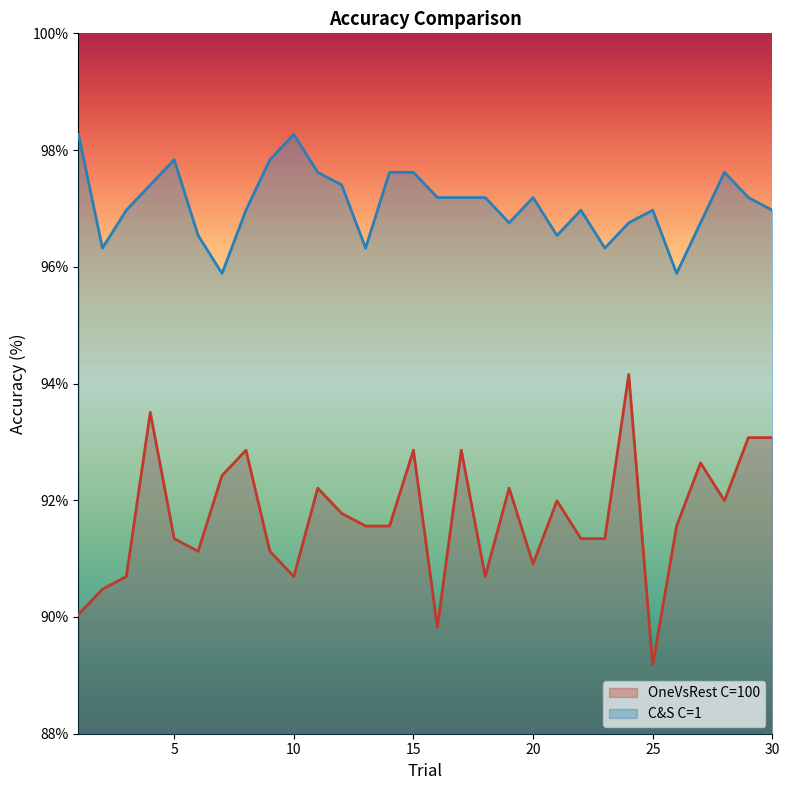

What is the maximum value for C&S C=1?

98.3